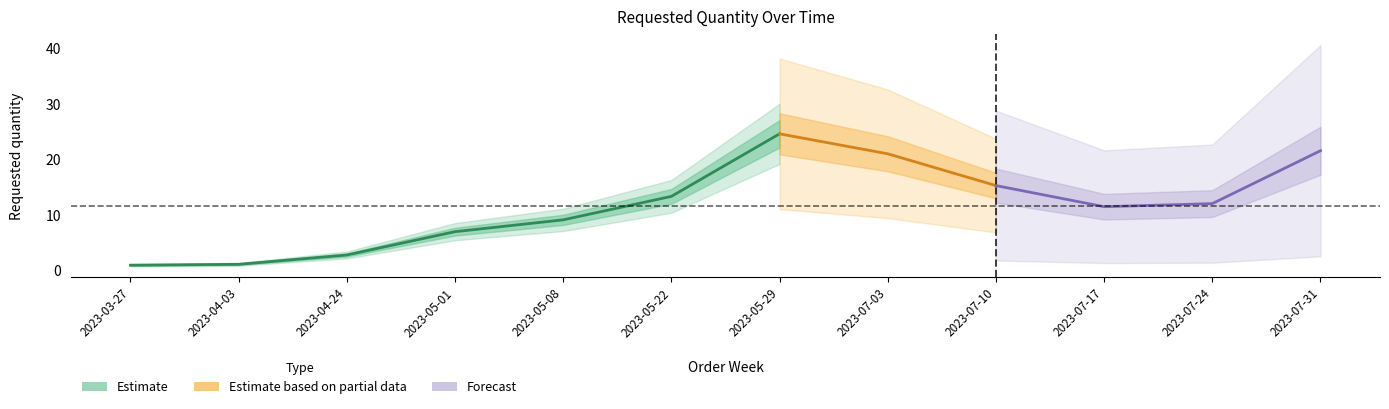

Between 2023-07-31 and 2023-07-17, which is larger?

2023-07-31